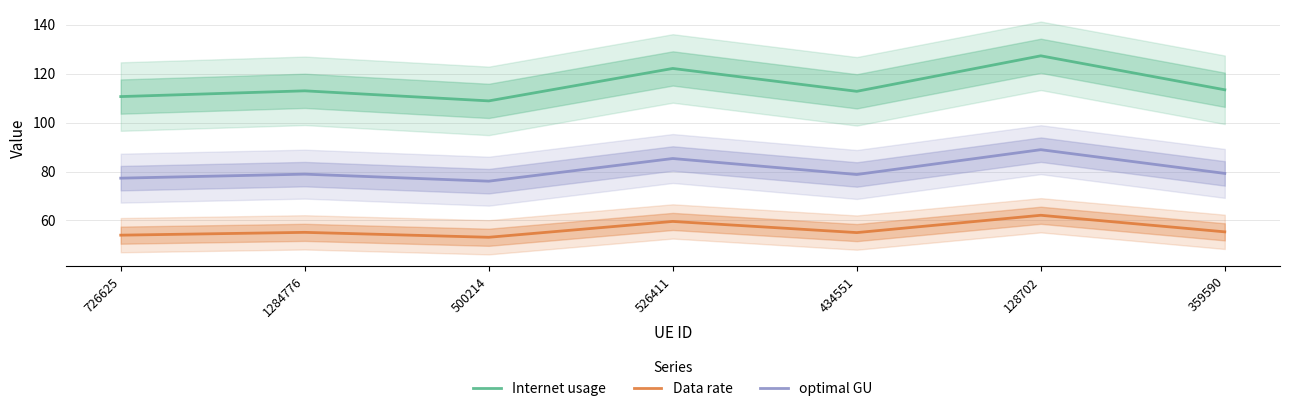

Which series has the largest total across all categories?

Internet usage